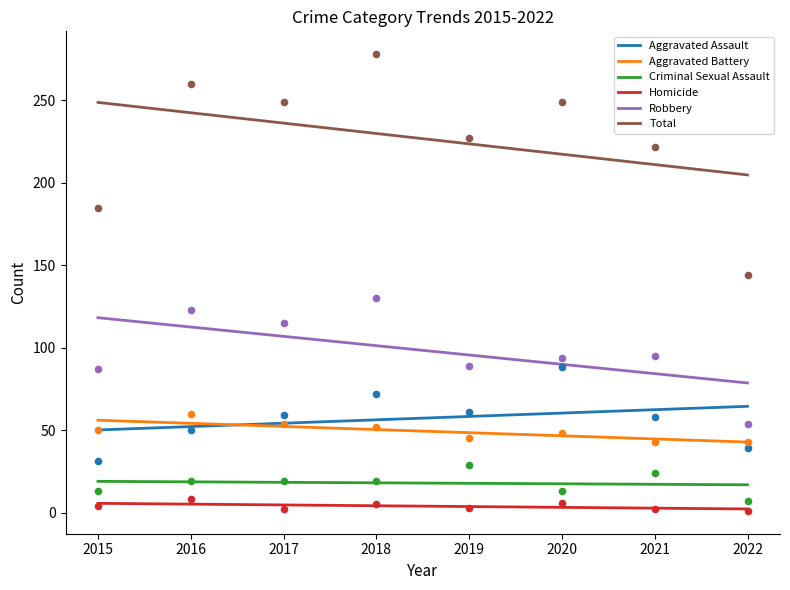

At which category is the sum across all series the highest?

2015